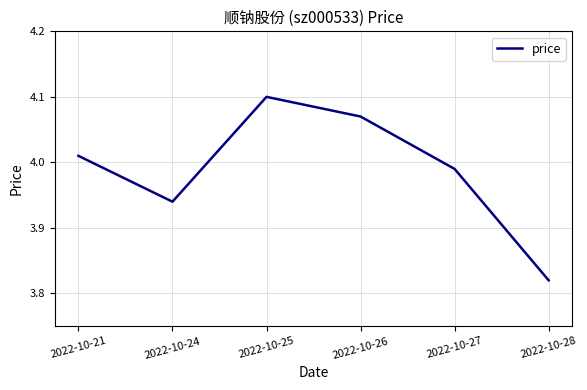

Count the number of values greater than 4.

3